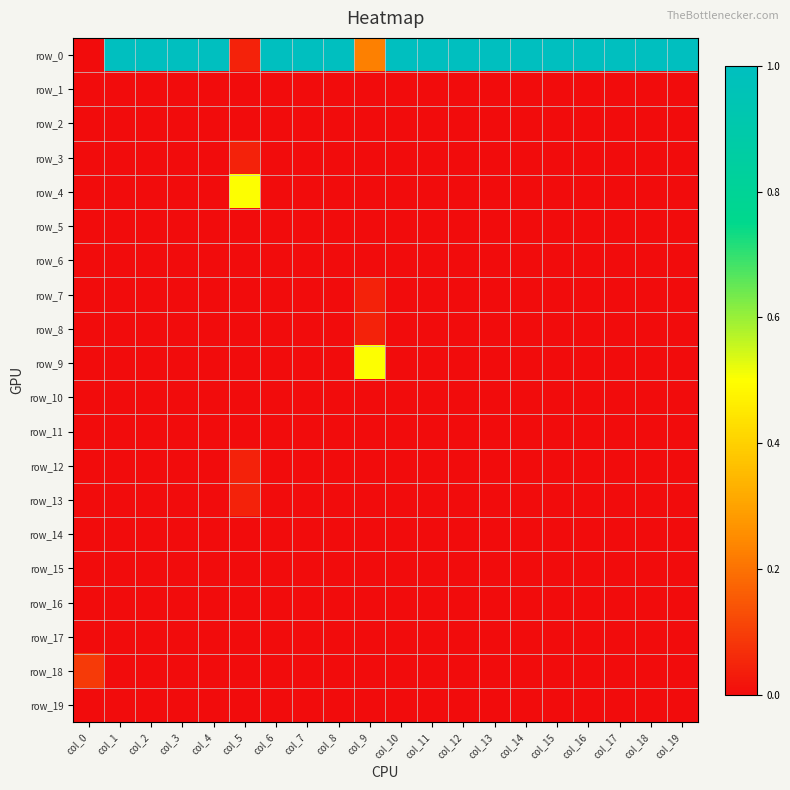

List the labels in order of row_9 value, smallest first.

col_0, col_1, col_2, col_3, col_4, col_5, col_6, col_7, col_8, col_10, col_11, col_12, col_13, col_14, col_15, col_16, col_17, col_18, col_19, col_9